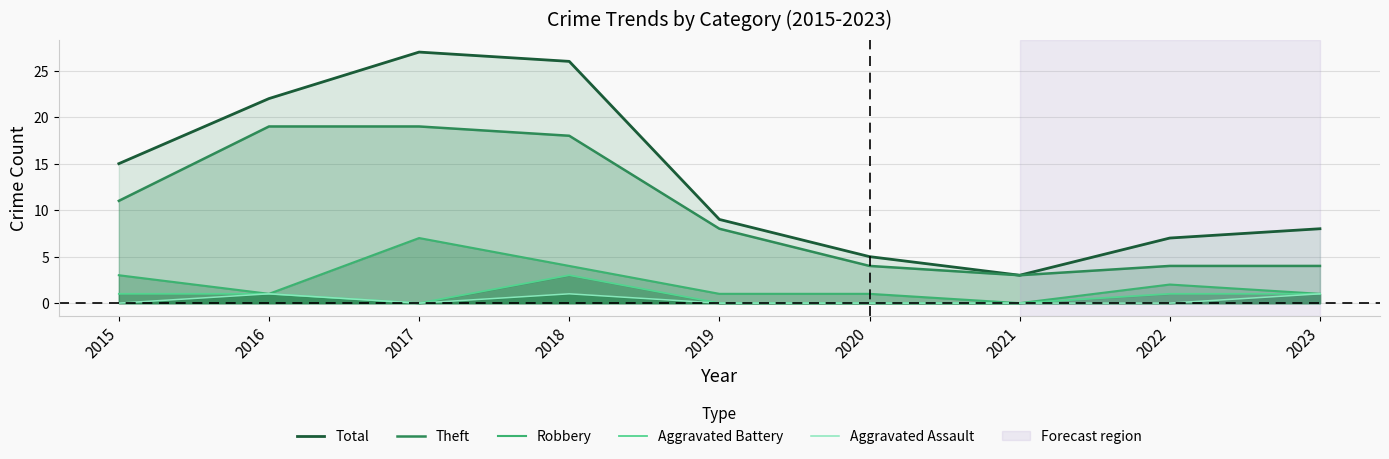

How many distinct data groups are displayed?

5